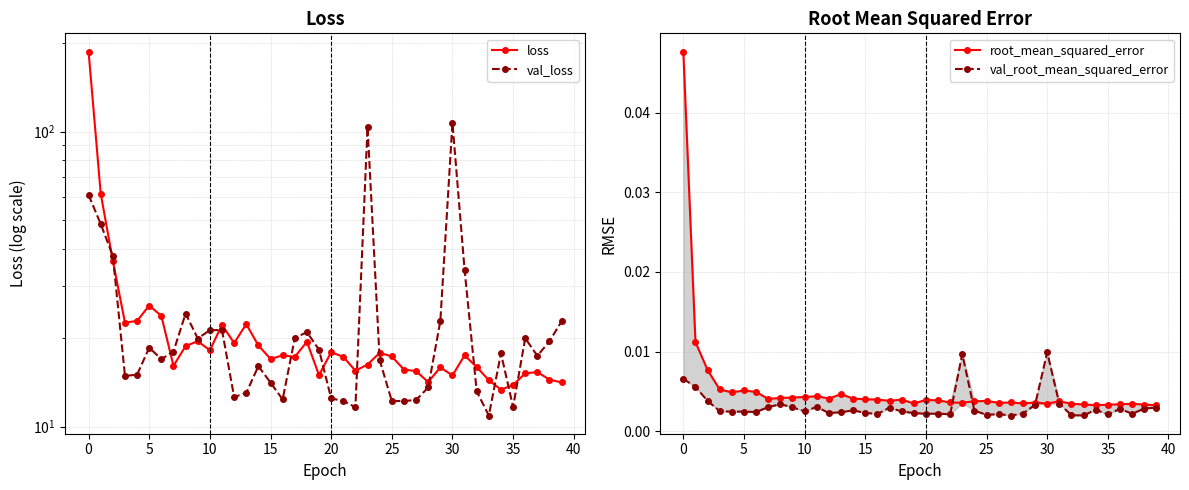

How many lines are shown in the chart?

4